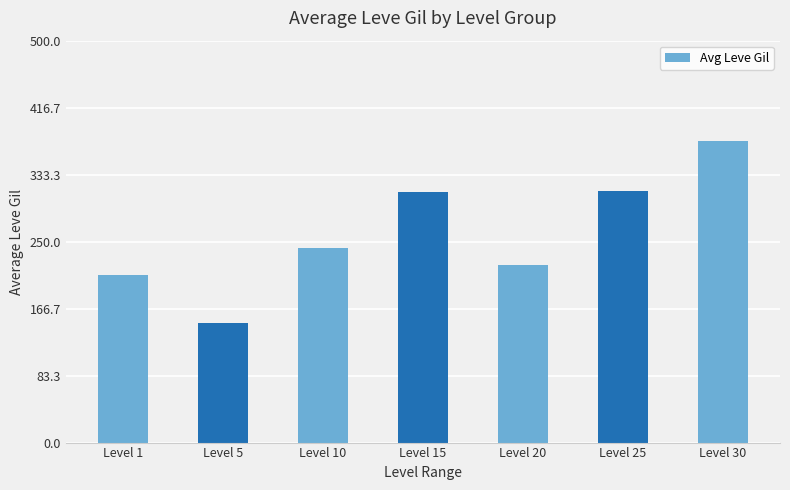

Does the chart contain any negative values?

No